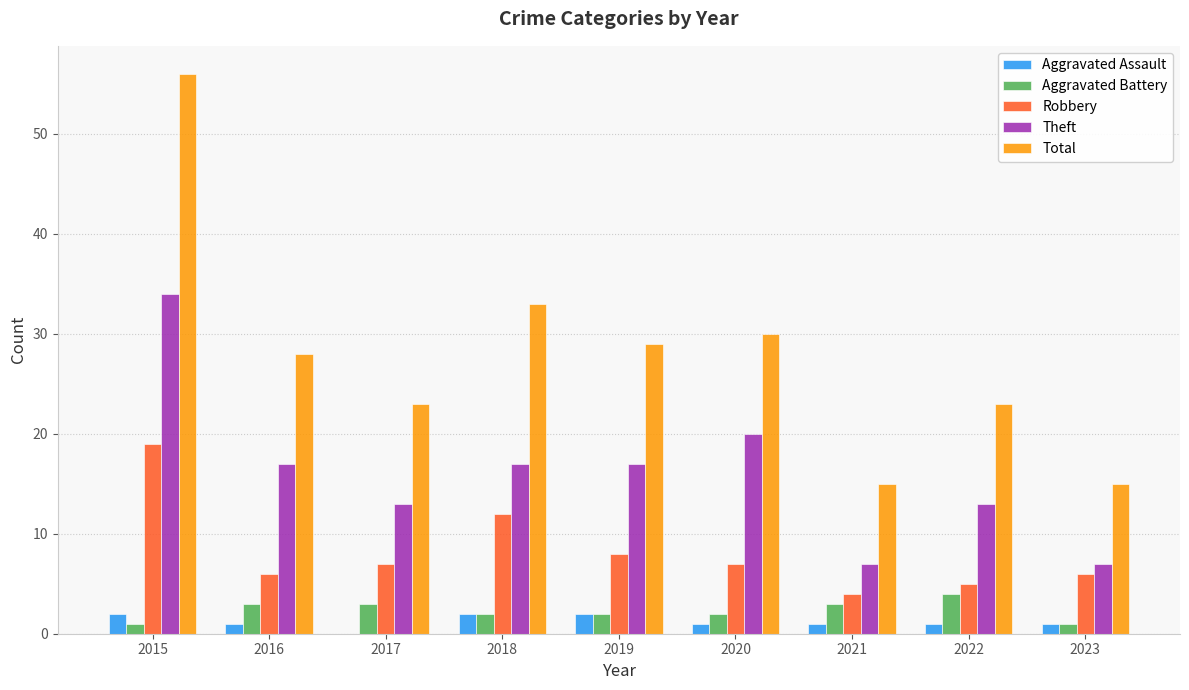

At which label does Total first exceed 28?

2015